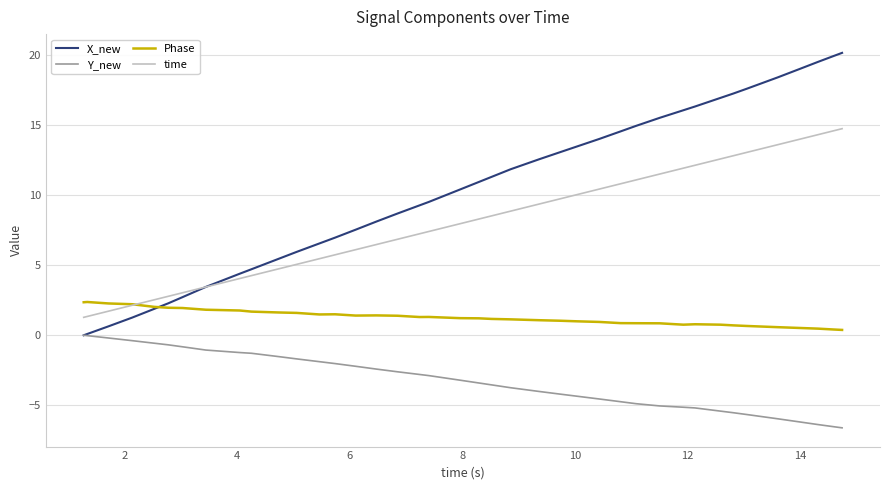

What is the smallest value displayed?

-6.6